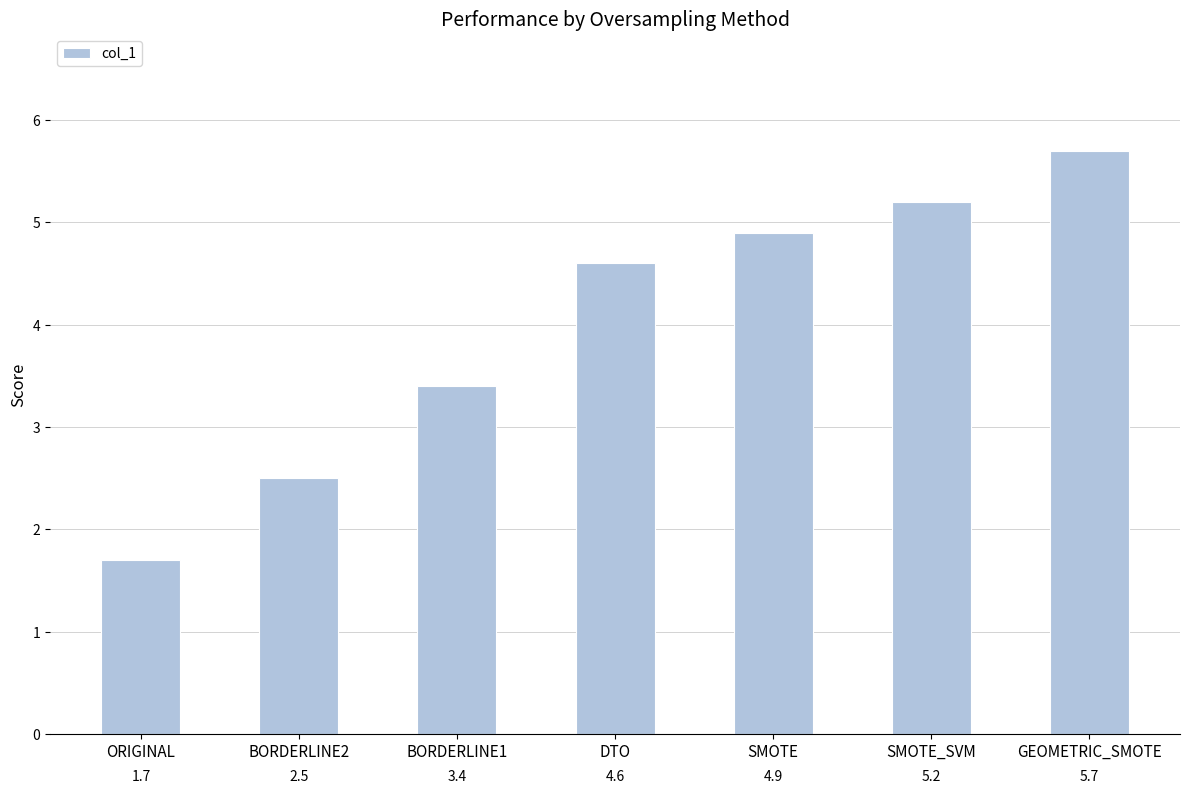

List the labels in order of value, largest first.

GEOMETRIC_SMOTE, SMOTE_SVM, SMOTE, DTO, BORDERLINE1, BORDERLINE2, ORIGINAL